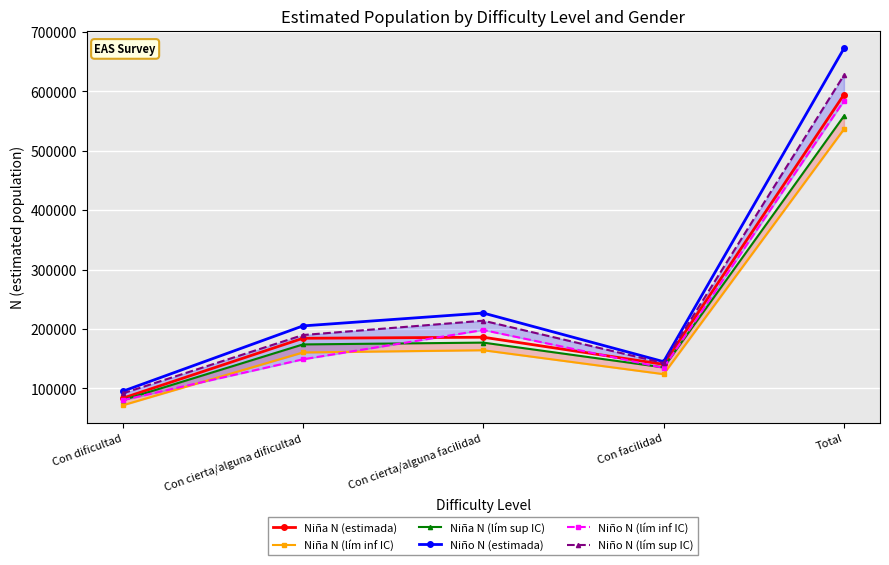

What is the difference between the second highest and minimum values in the Niño N (lím sup IC) series?

122520